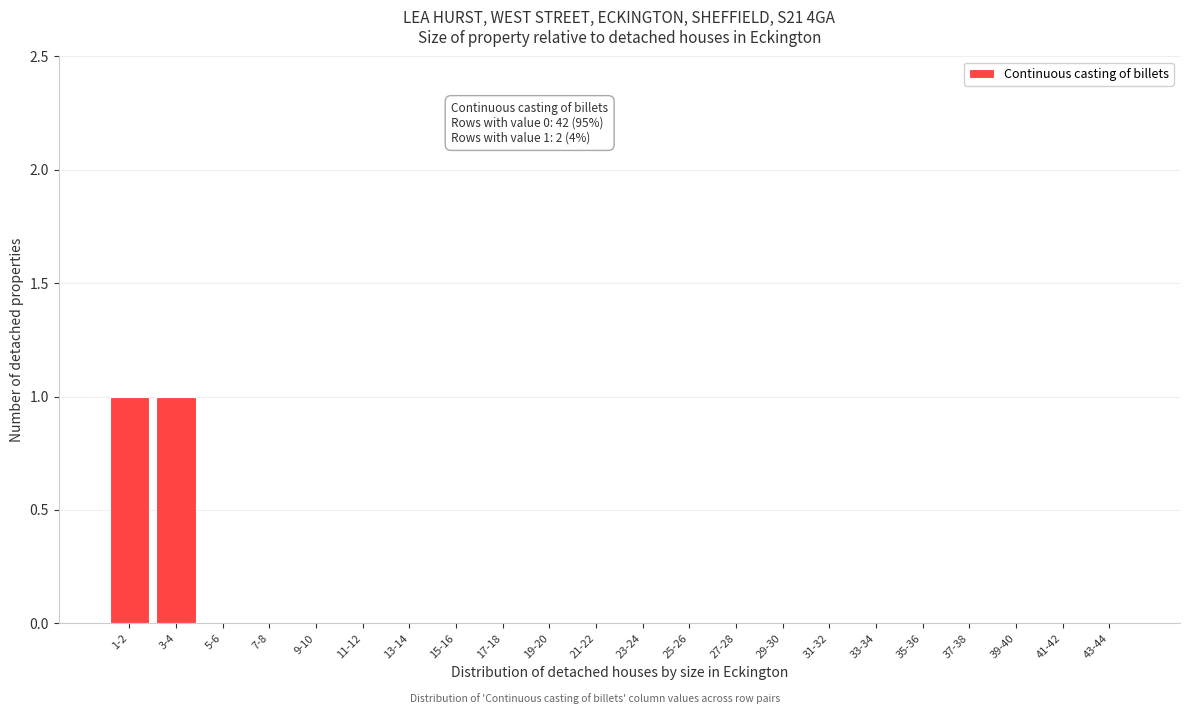

Reading right to left, list all the values displayed in this chart.

43-44=0	41-42=0	39-40=0	37-38=0	35-36=0	33-34=0	31-32=0	29-30=0	27-28=0	25-26=0	23-24=0	21-22=0	19-20=0	17-18=0	15-16=0	13-14=0	11-12=0	9-10=0	7-8=0	5-6=0	3-4=1	1-2=1